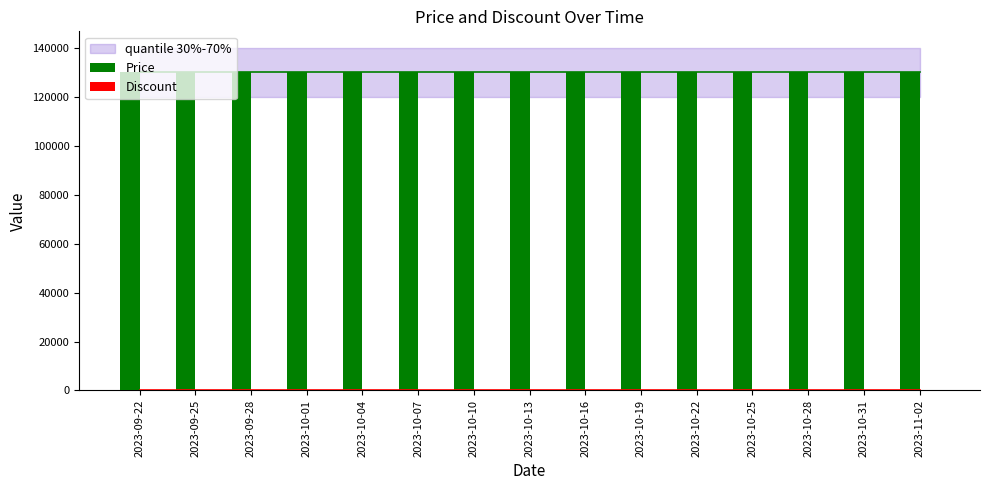

How many groups of bars are there?

15